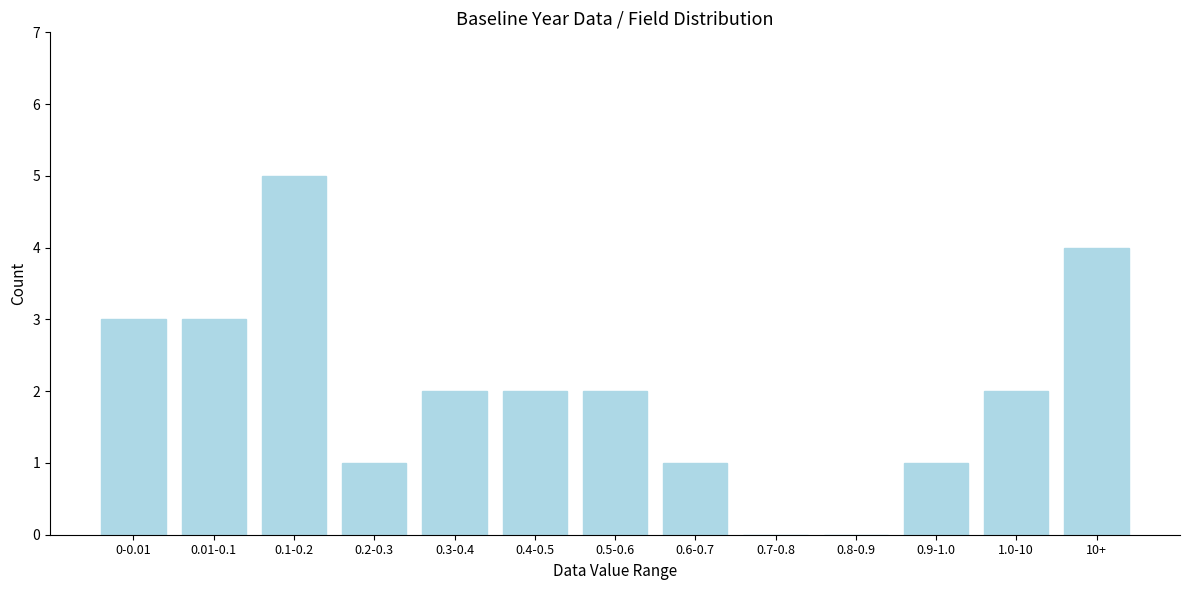

Reading right to left, extract all data points from this chart.

10+=4	1.0-10=2	0.9-1.0=1	0.8-0.9=0	0.7-0.8=0	0.6-0.7=1	0.5-0.6=2	0.4-0.5=2	0.3-0.4=2	0.2-0.3=1	0.1-0.2=5	0.01-0.1=3	0-0.01=3